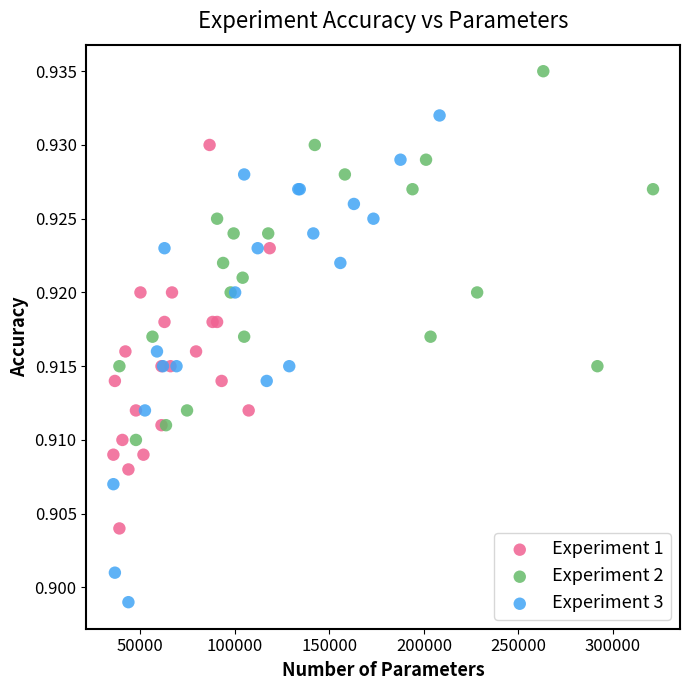

What are all the series names shown in the legend?

Experiment 1, Experiment 2, Experiment 3